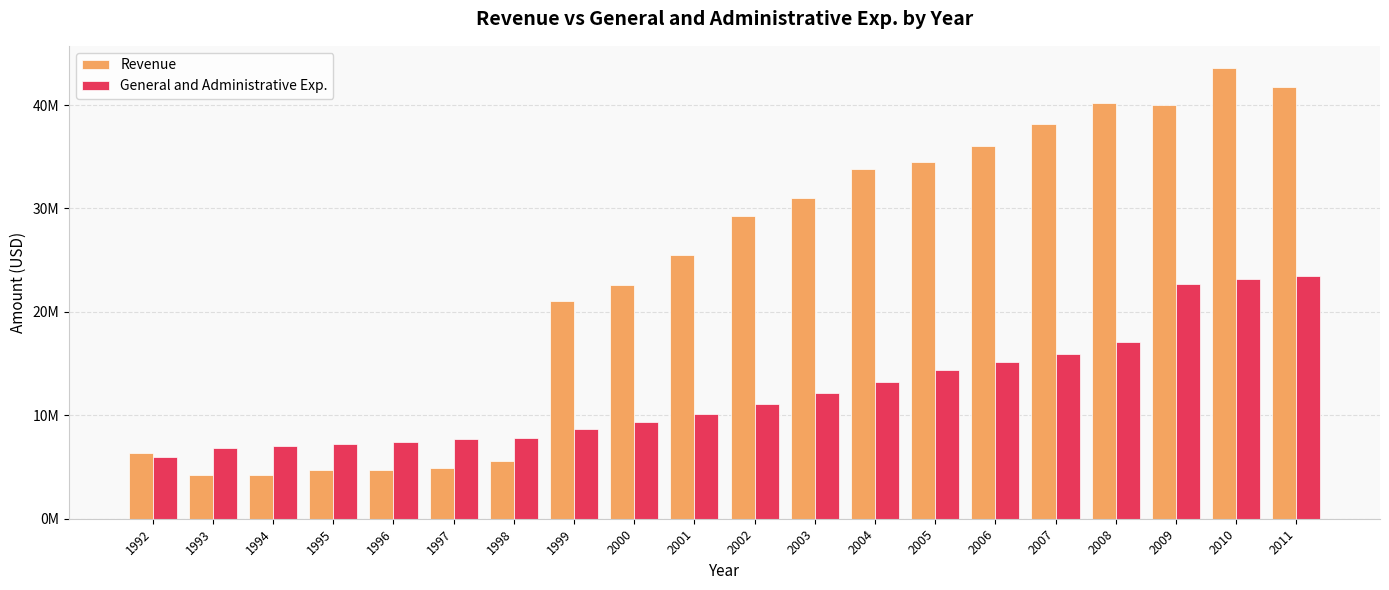

Is the value of Revenue at 1999 greater than the value of General and Administrative Exp. at 2009?

No